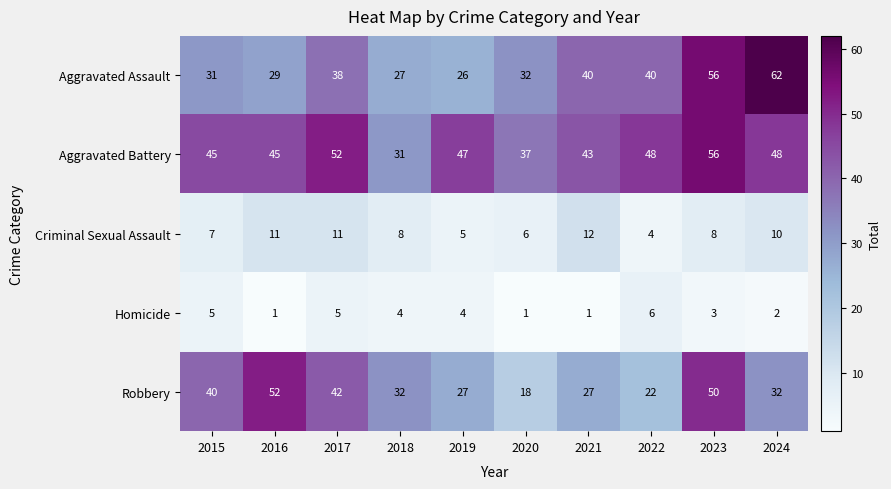

What is the difference between the maximum and minimum values in the Homicide series?

5